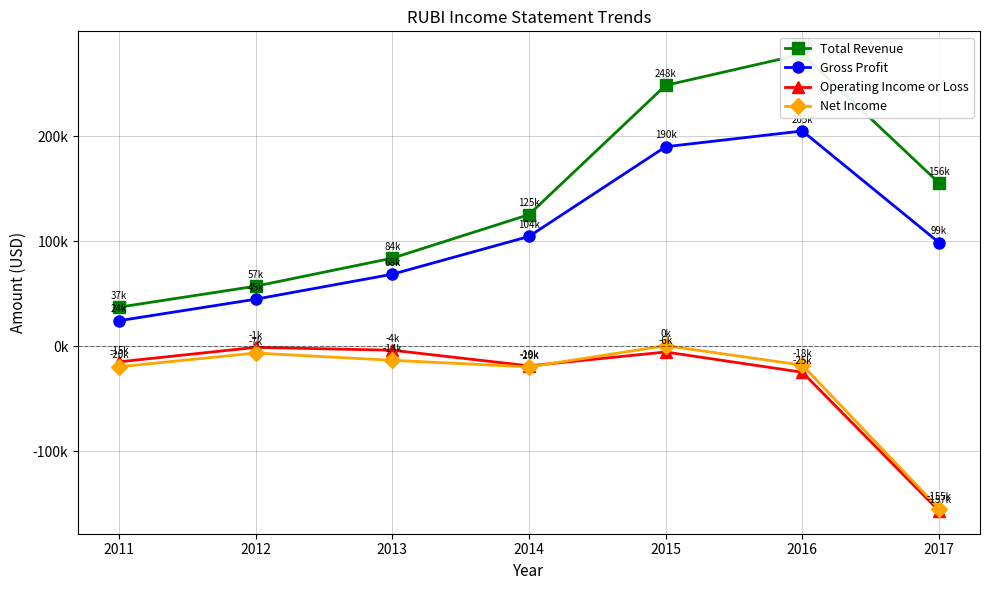

After their last crossing, which series has the higher values: Operating Income or Loss or Net Income?

Net Income